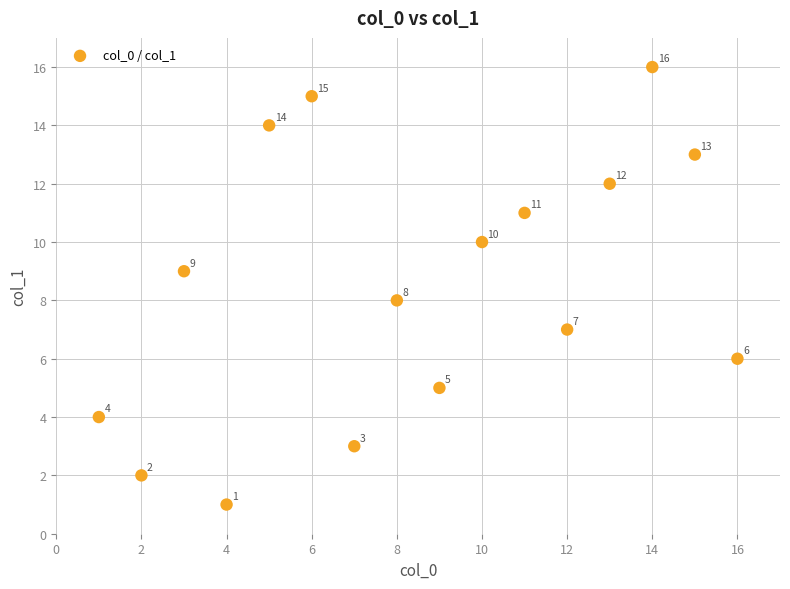

What is the range of X values (max minus min)?

15